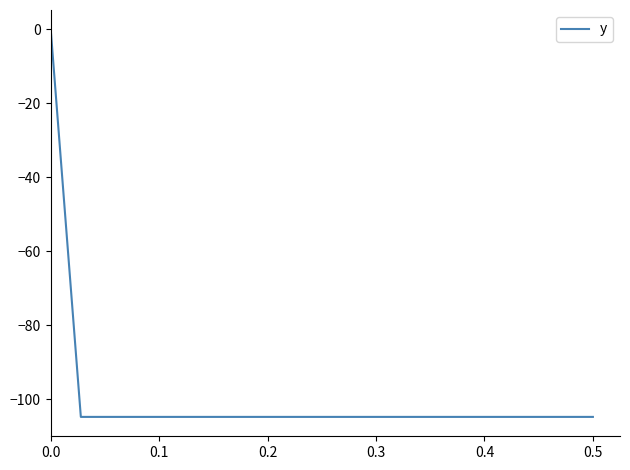

What is the difference between the maximum and minimum values?

104.8